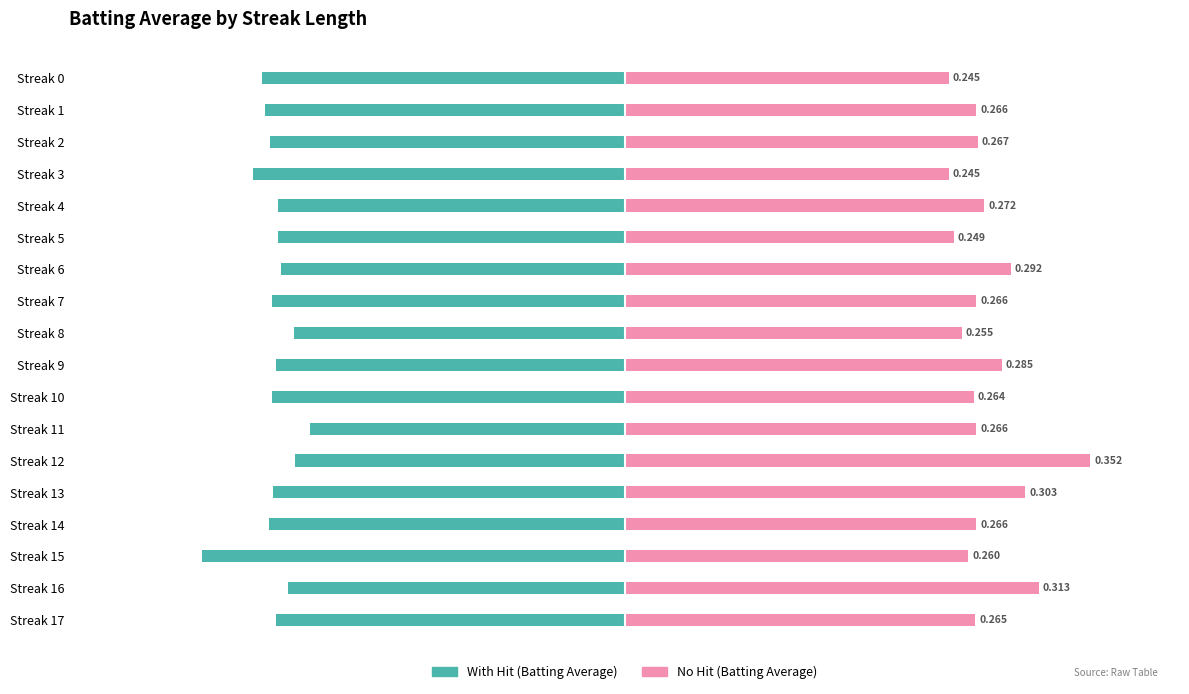

Between Streak 7 and Streak 14, which is larger?

Streak 7